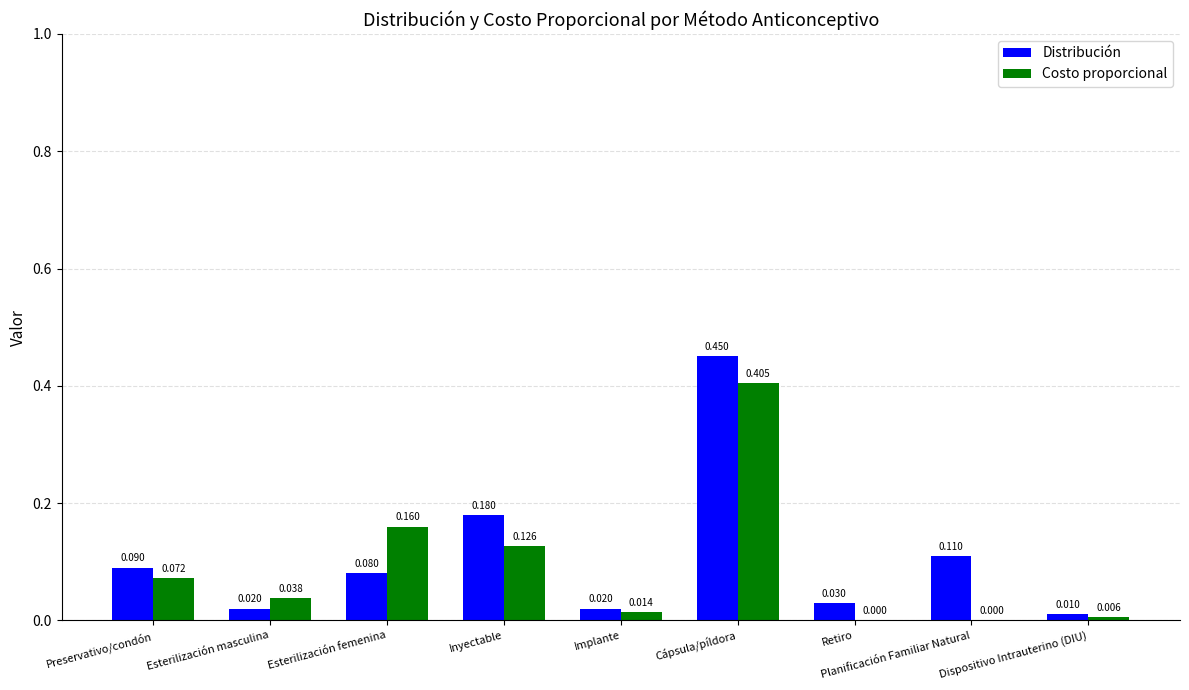

Is the value of Distribución at Preservativo/condón greater than the value of Costo proporcional at Esterilización masculina?

Yes